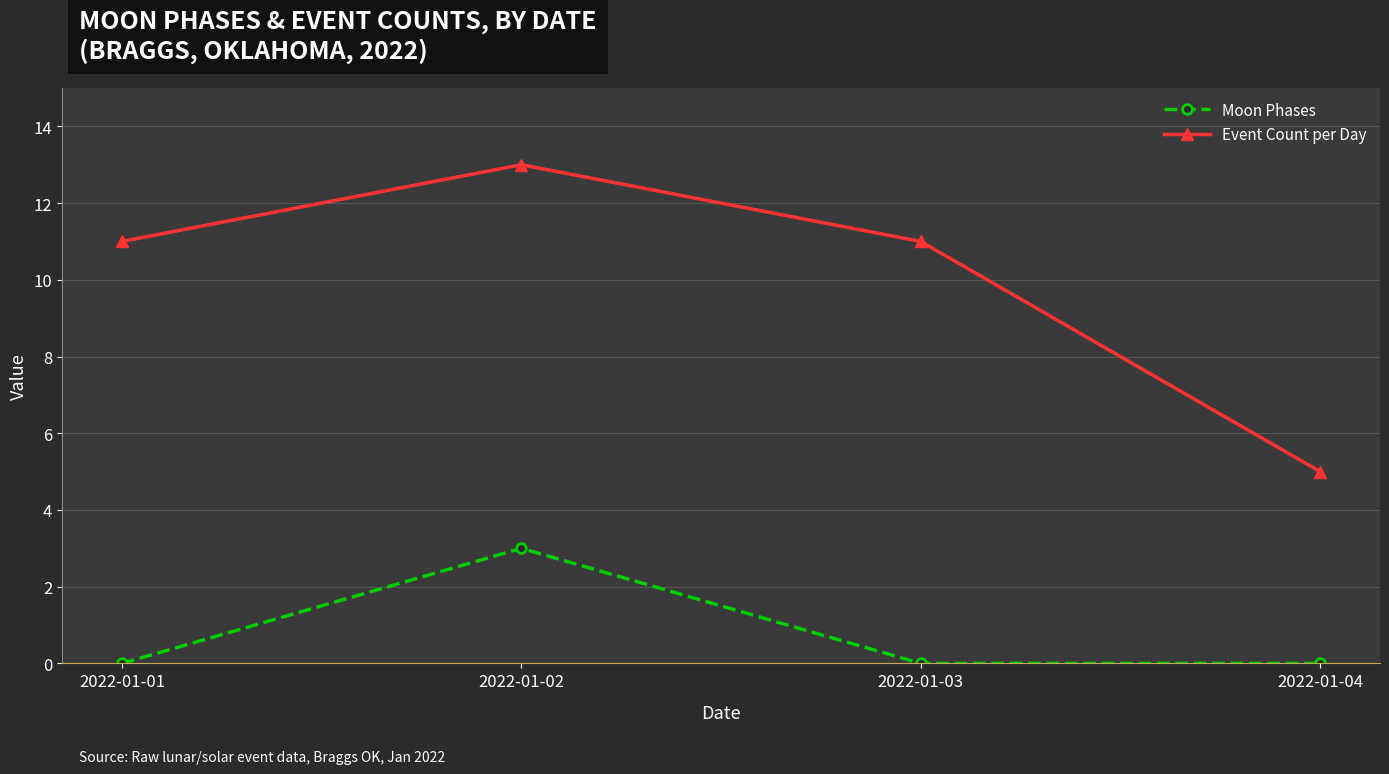

True or false: Moon Phases and Event Count per Day cross at least once.

False